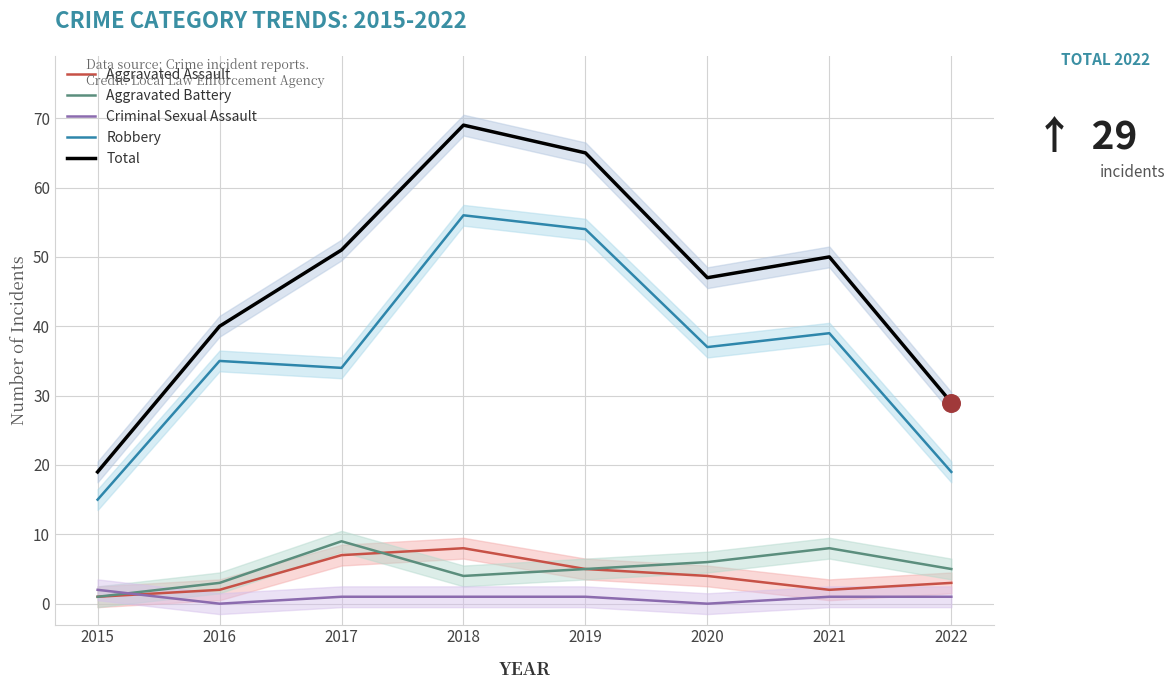

At how many categories does at least one series exceed 17?

8